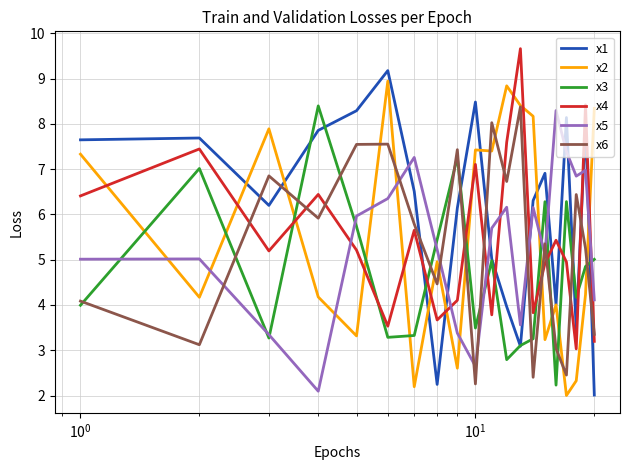

What is the average value of the x2 series?

5.5